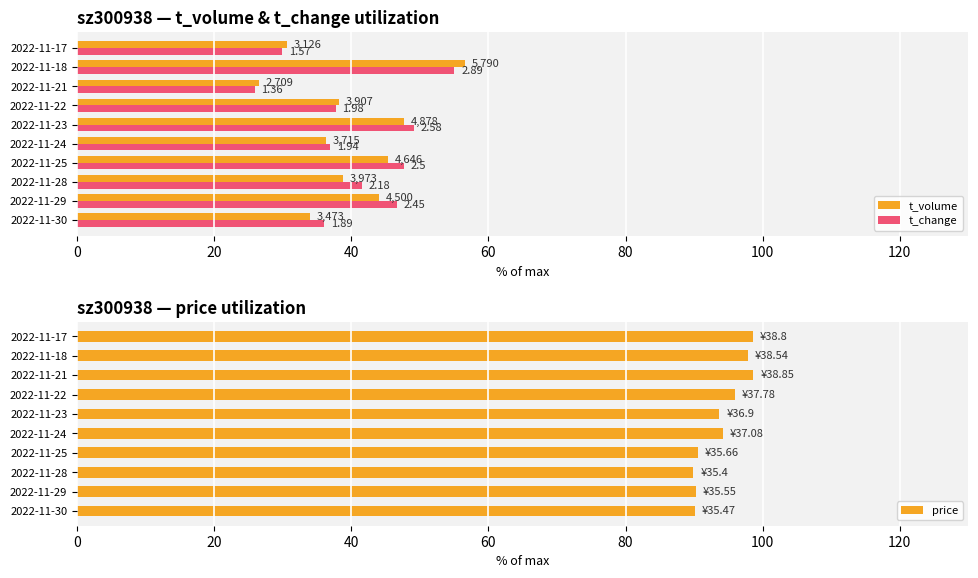

The value of price at 2022-11-28 is 136.9. True or false?

False